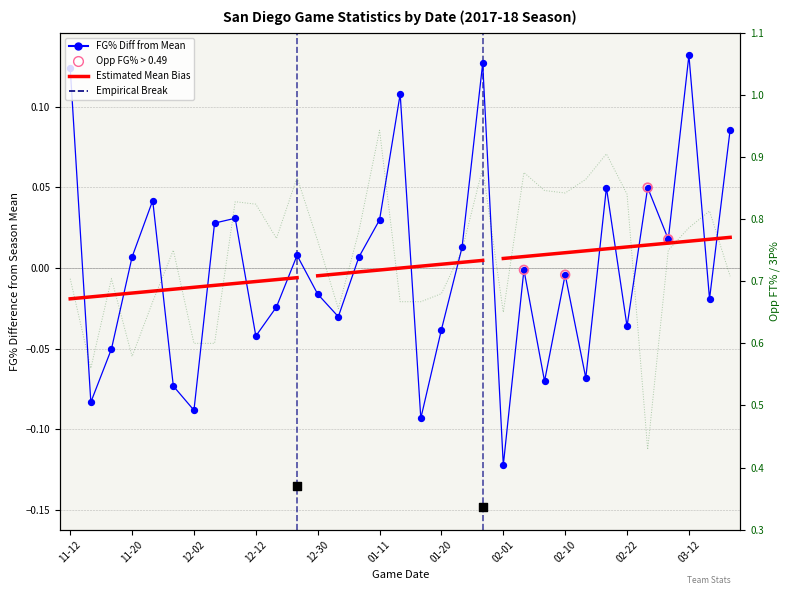

Which series has the largest Y range (max minus min)?

Opp FT%